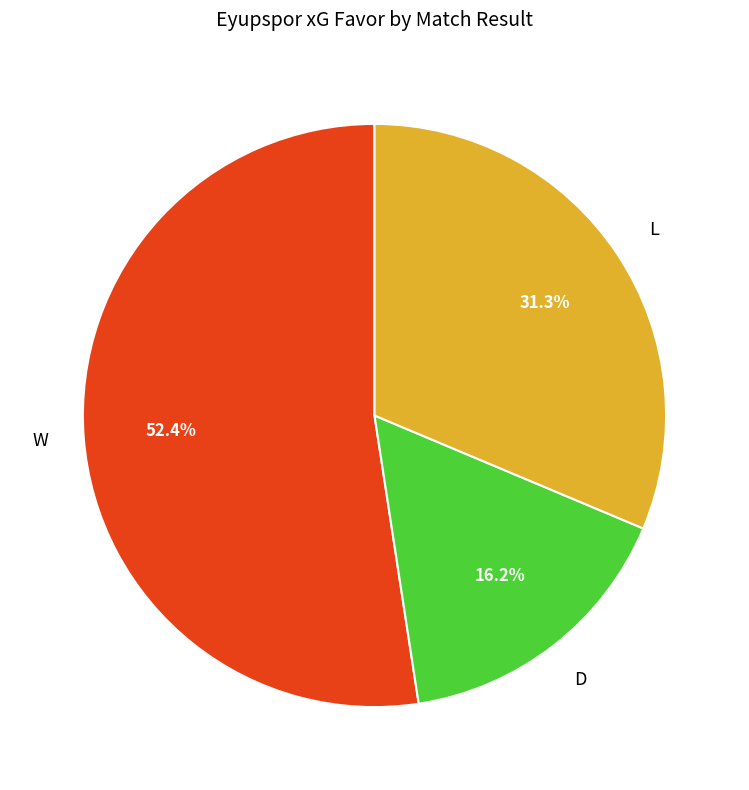

To the nearest percent, what is the average slice percentage?

33%